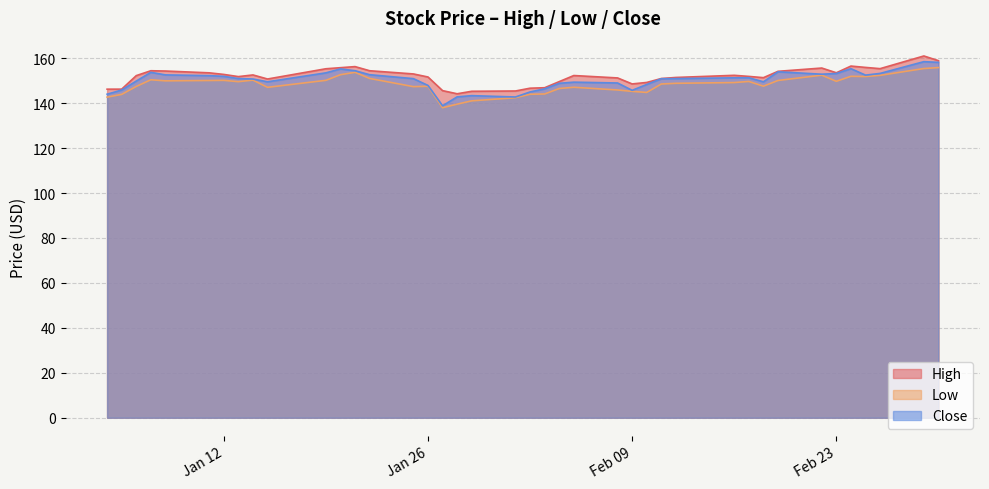

What is the value of the Close point at the 38th from the left?

153.2